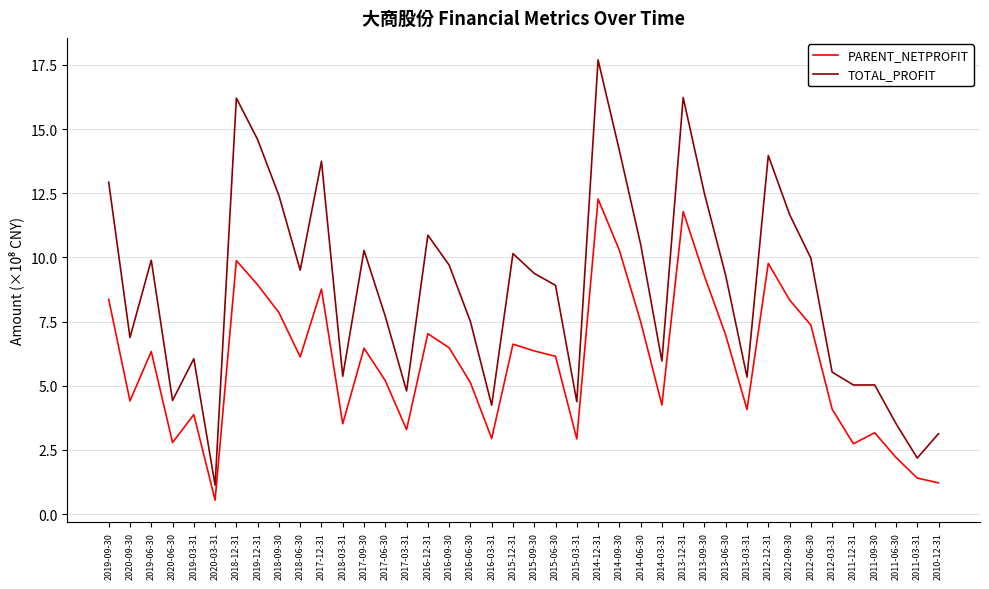

What position from the right is 2020-09-30?

39